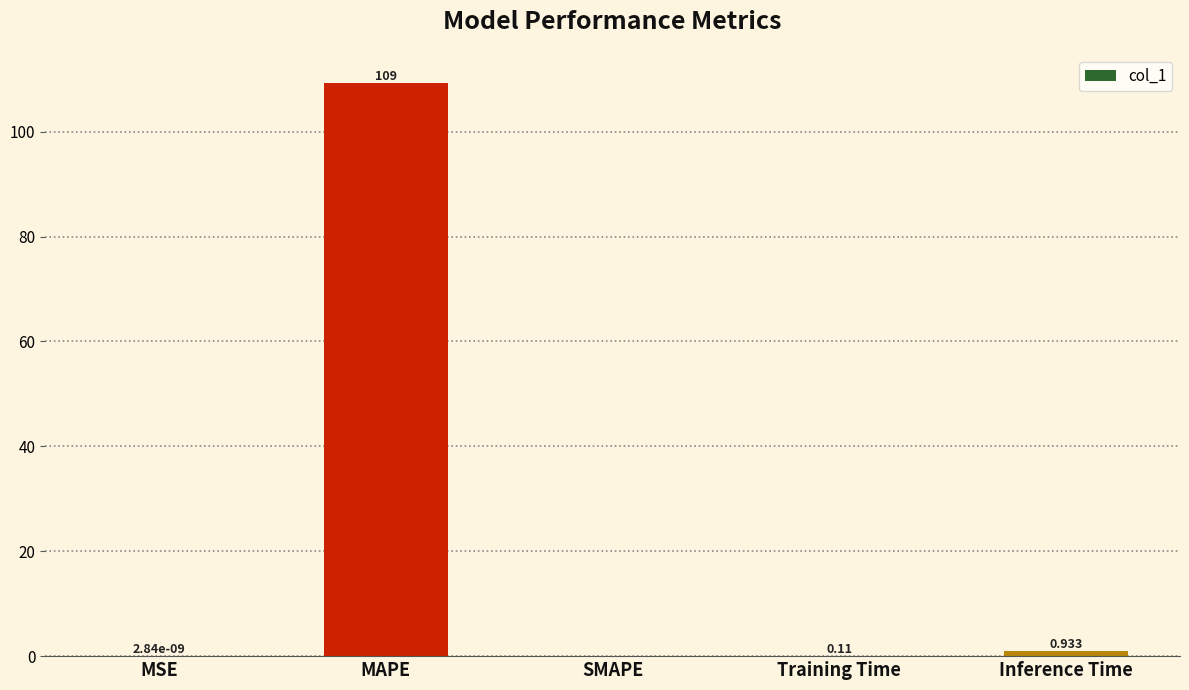

Where is the data nearest to the value 54?

Inference Time